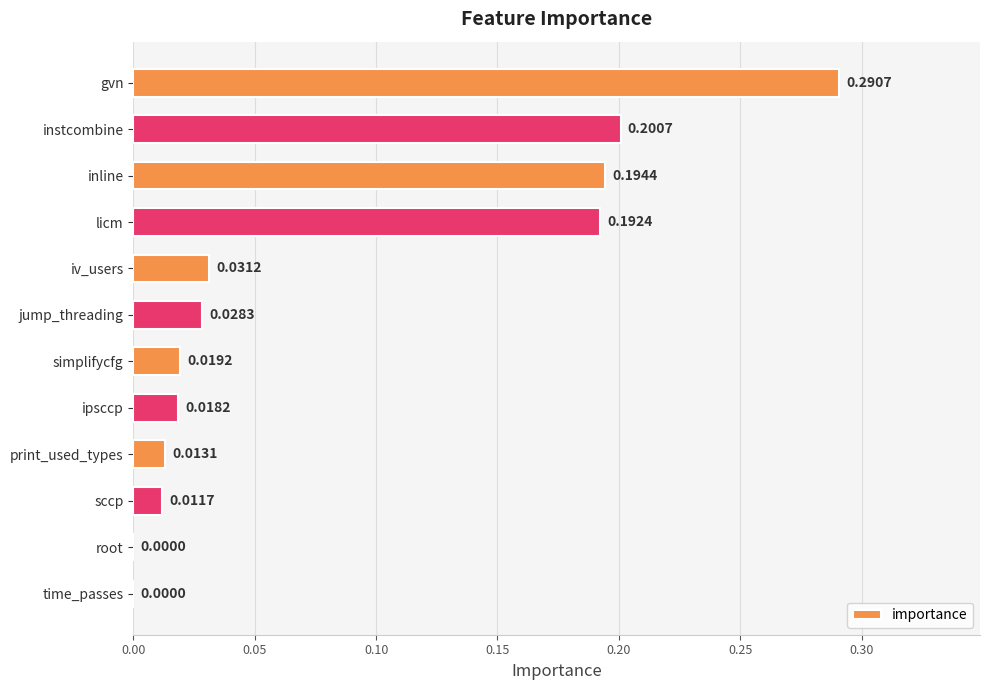

Between jump_threading and simplifycfg, which is larger?

jump_threading